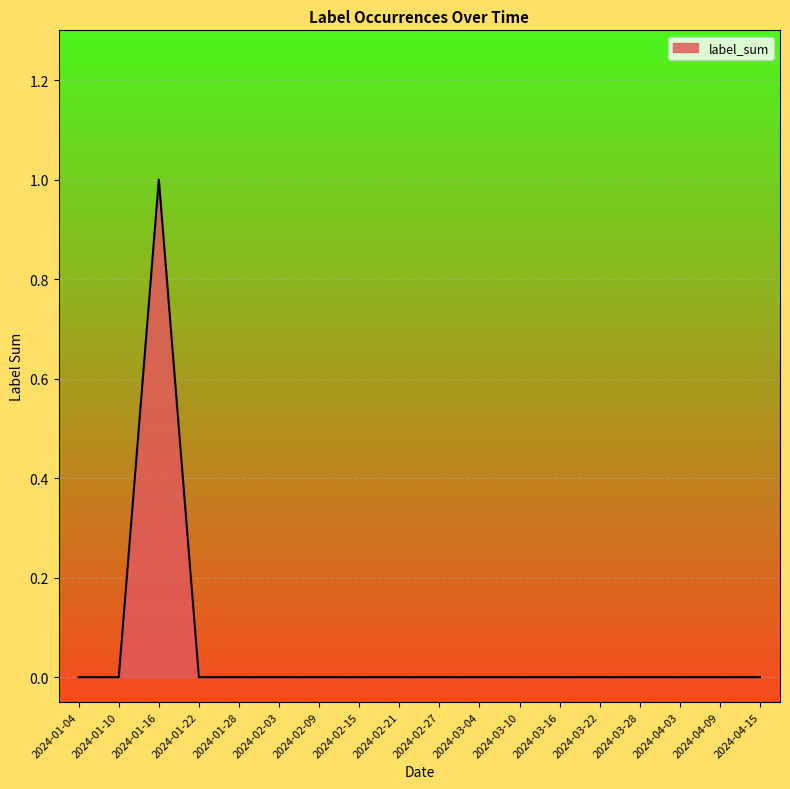

Reading left to right, list all the values displayed in this chart.

0	0	1	0	0	0	0	0	0	0	0	0	0	0	0	0	0	0